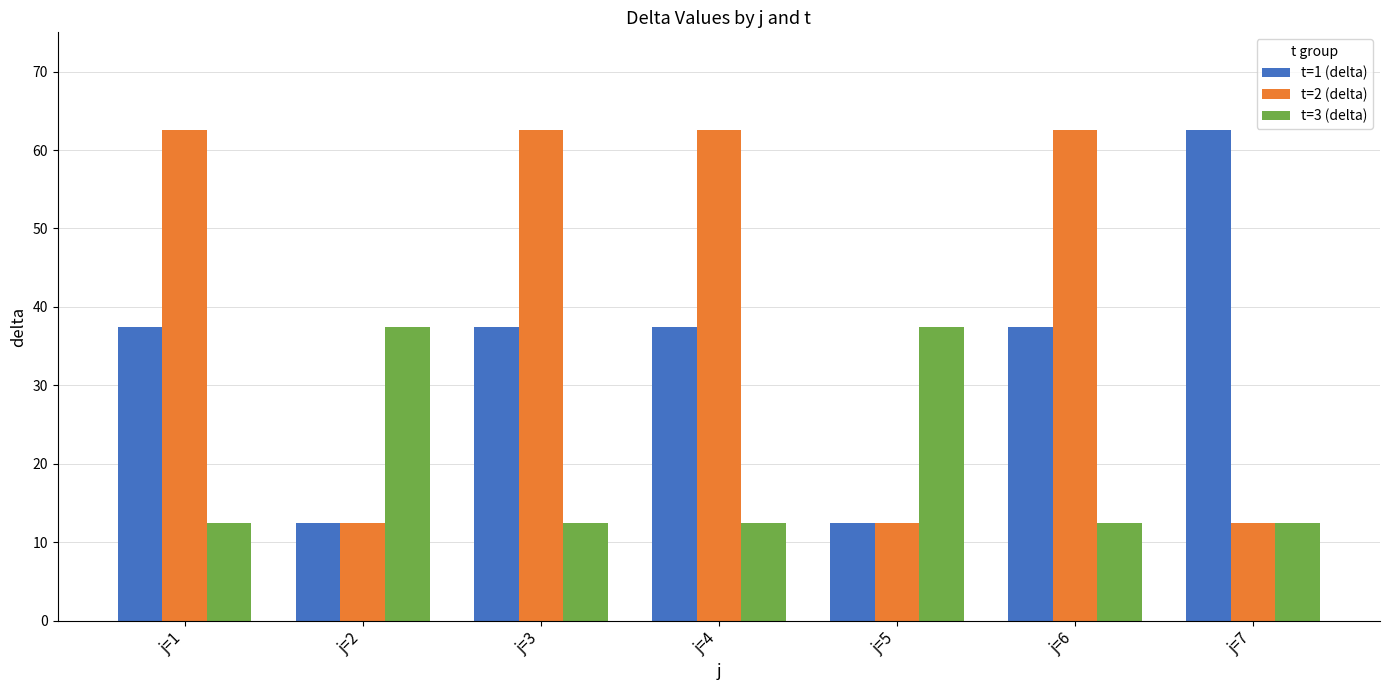

How many series are shown in this chart?

3